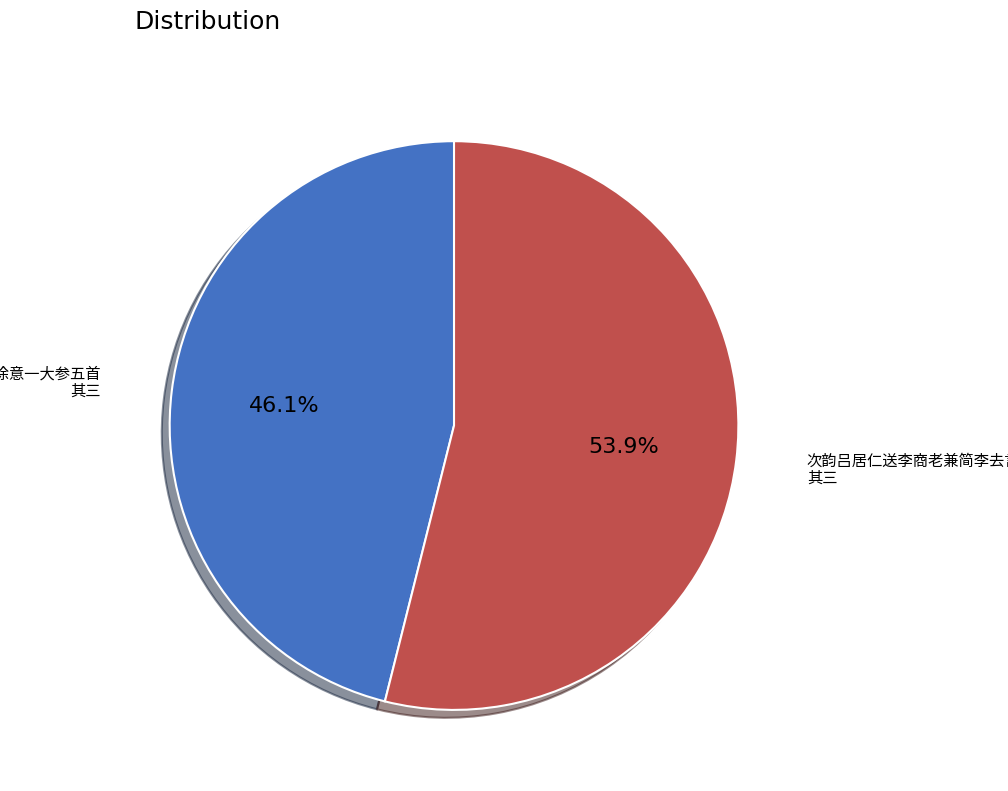

Does any single category account for the majority?

Yes